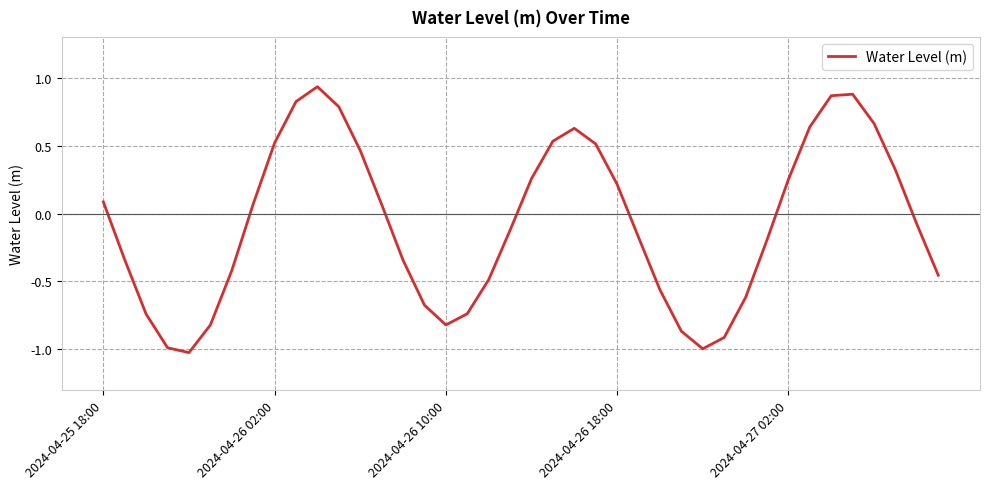

What is the minimum value shown in the chart?

-1.0